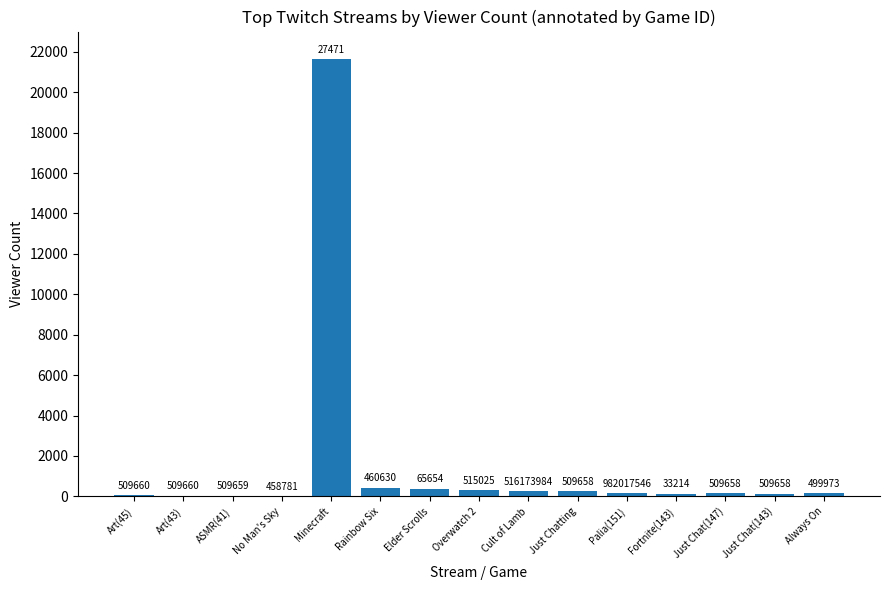

Is it true that the value at Overwatch 2 is 213?

False